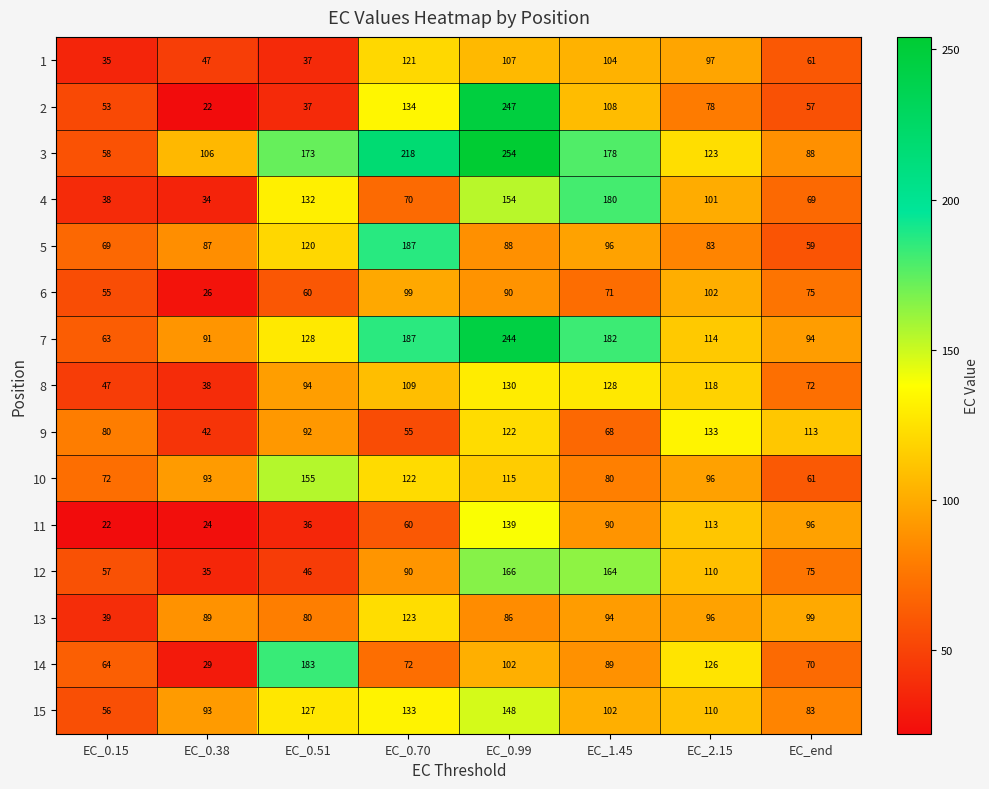

What is the difference between the maximum and second lowest values in the 15 series?

65